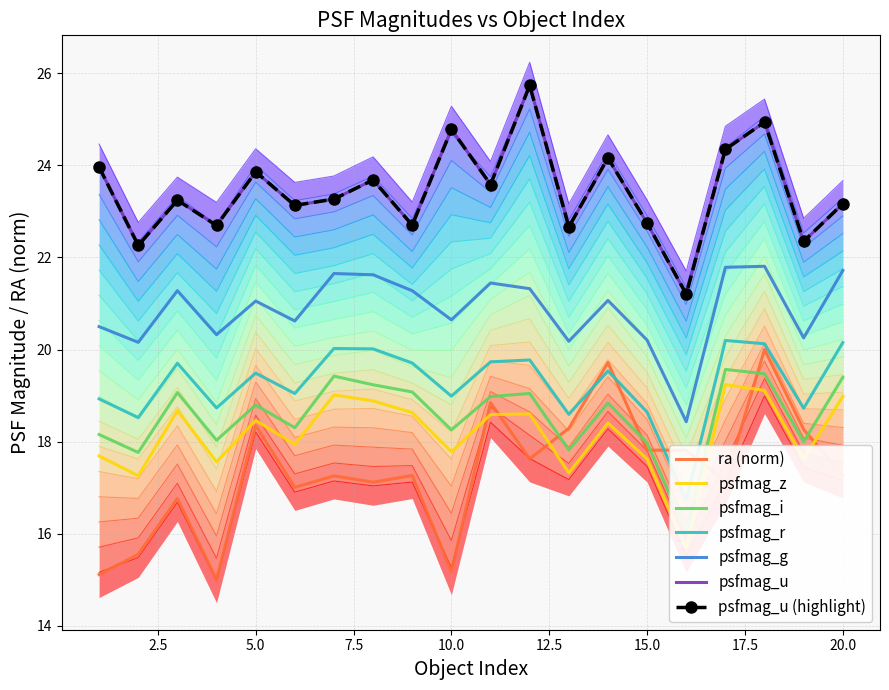

Which series changed the most between 8 and 20?

psfmag_u